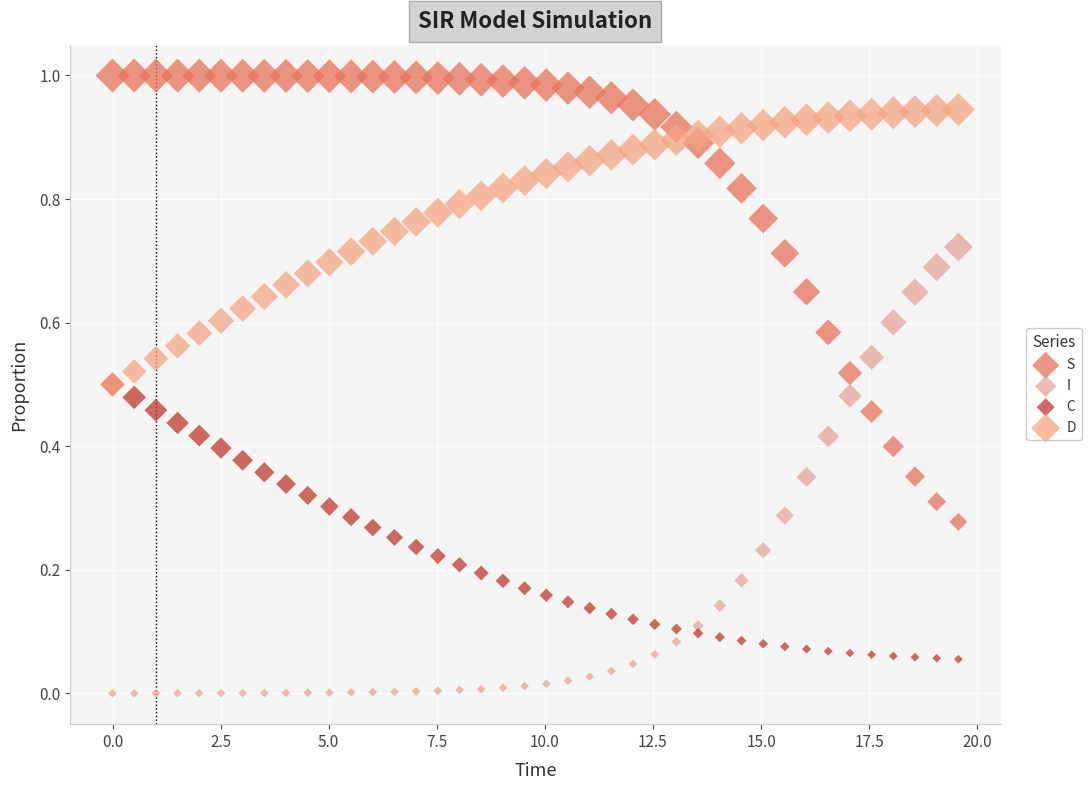

Which series contains the highest Y value?

S